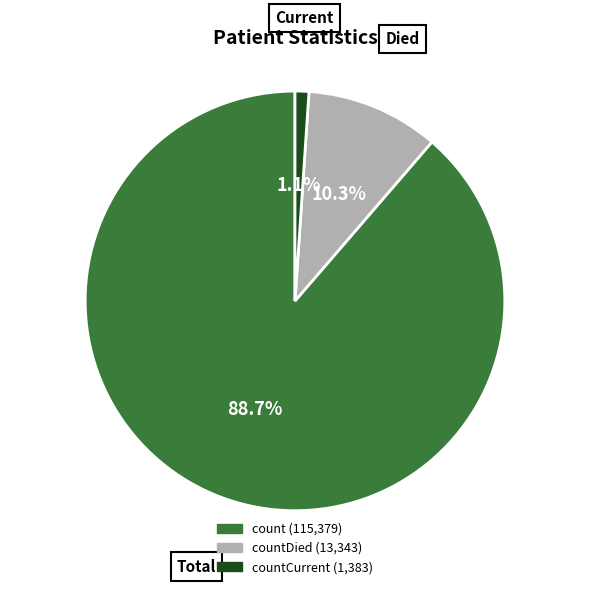

Is there any slice that represents more than half of the pie?

Yes